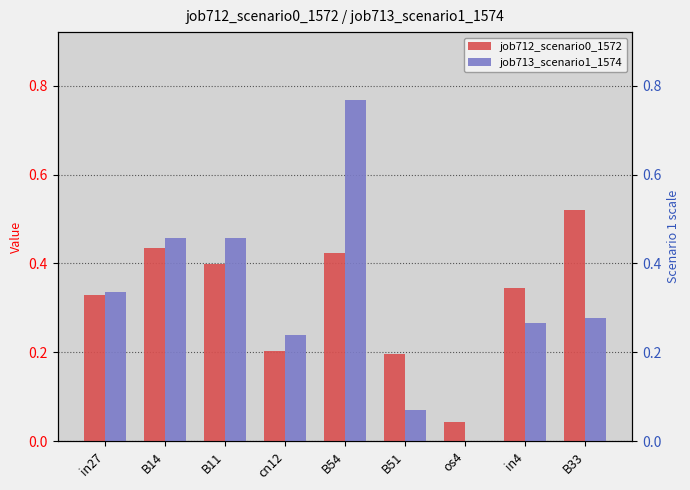

Reading left to right, list all the values displayed in this chart.

job712_scenario0_1572: 0.3	0.4	0.4	0.2	0.4	0.2	0.0	0.3	0.5
job713_scenario1_1574: 0.3	0.5	0.5	0.2	0.8	0.1	0.0	0.3	0.3